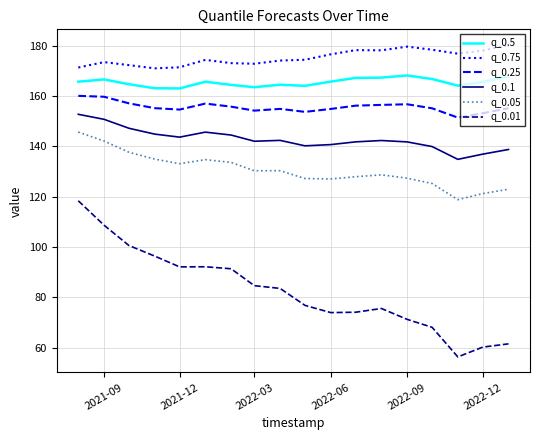

Which series has the largest total across all categories?

q_0.75